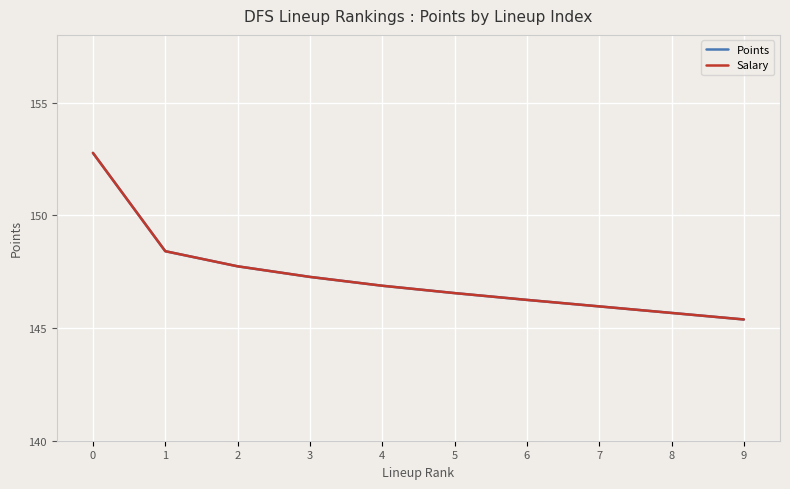

Does the chart display data point markers on the line(s)?

No